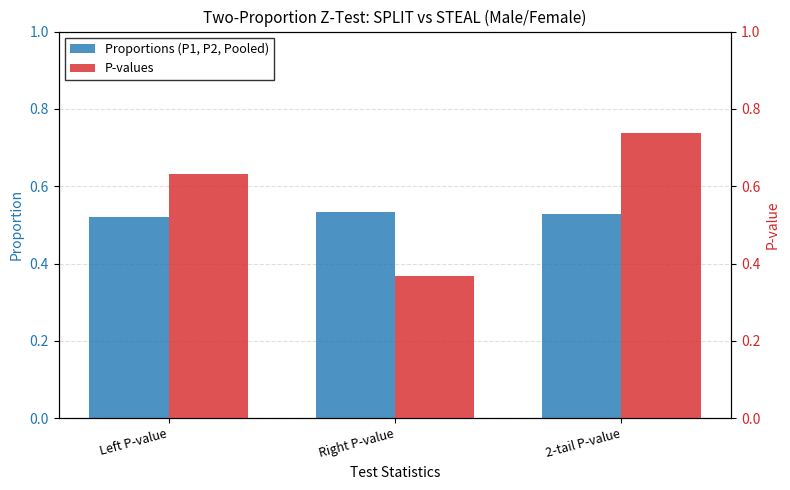

What is the sum of all Proportions (P1, P2, Pooled) values?

1.6